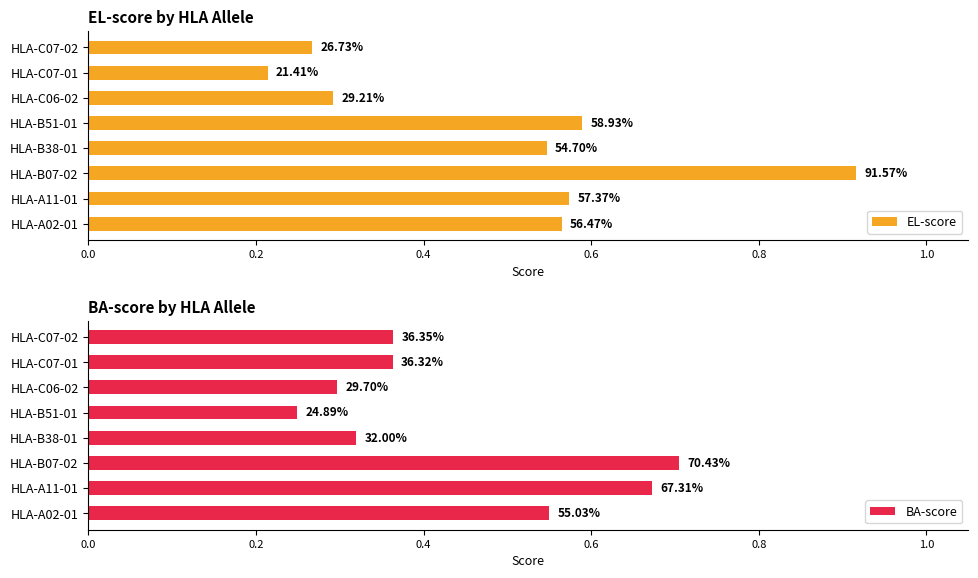

Which series has the widest spread of values?

EL-score